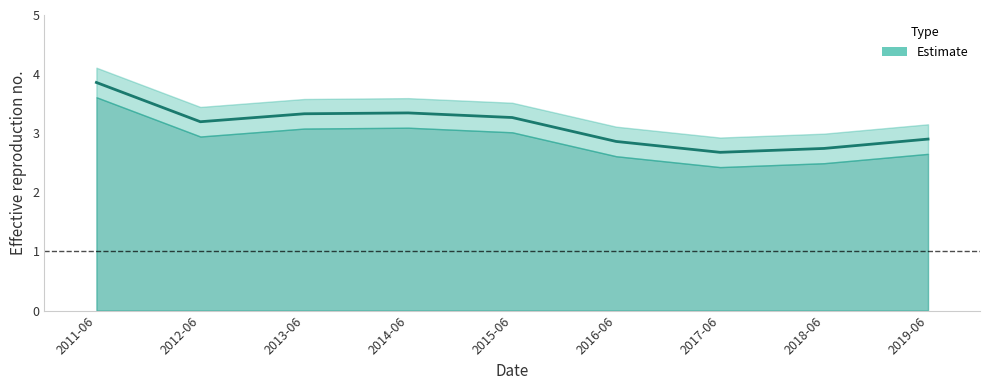

True or false: the data shows 4.7 at 2012-06.

False